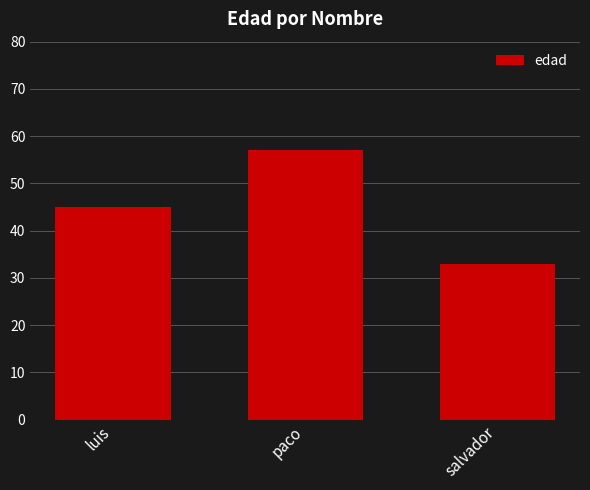

Rank the categories by value from lowest to highest.

salvador, luis, paco